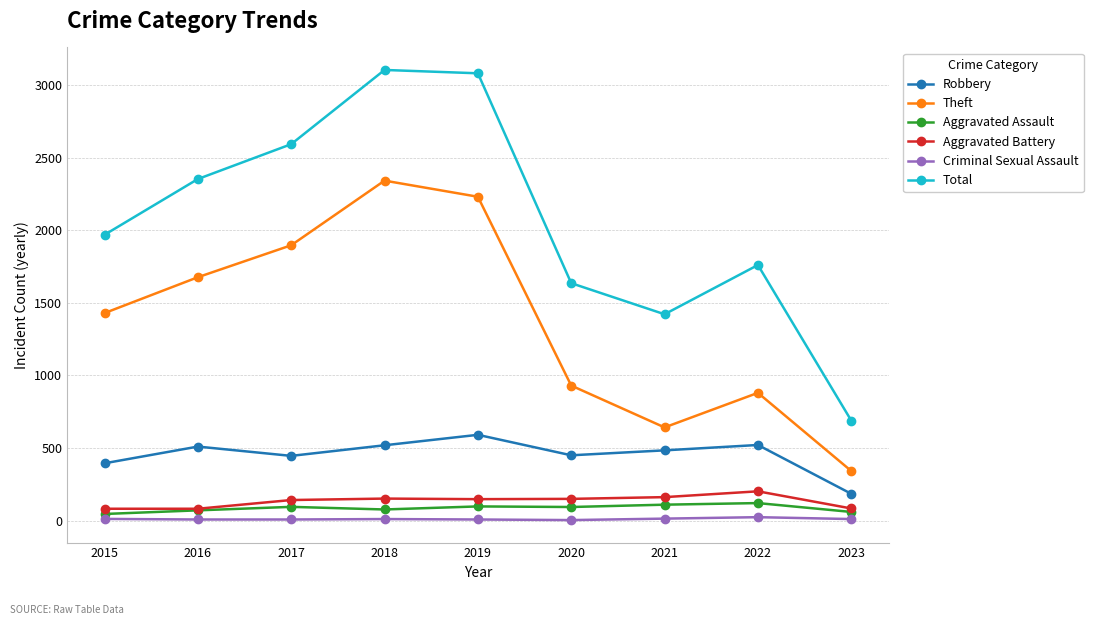

How many categories are shown in the chart?

9